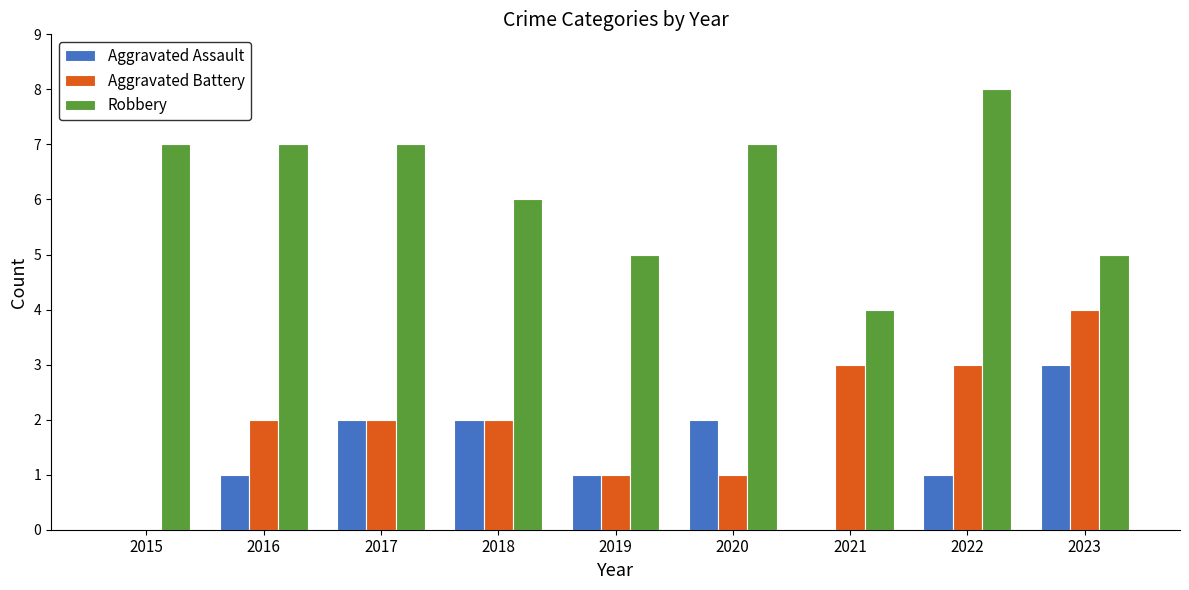

Is it true that Robbery equals 3 at 2018?

False